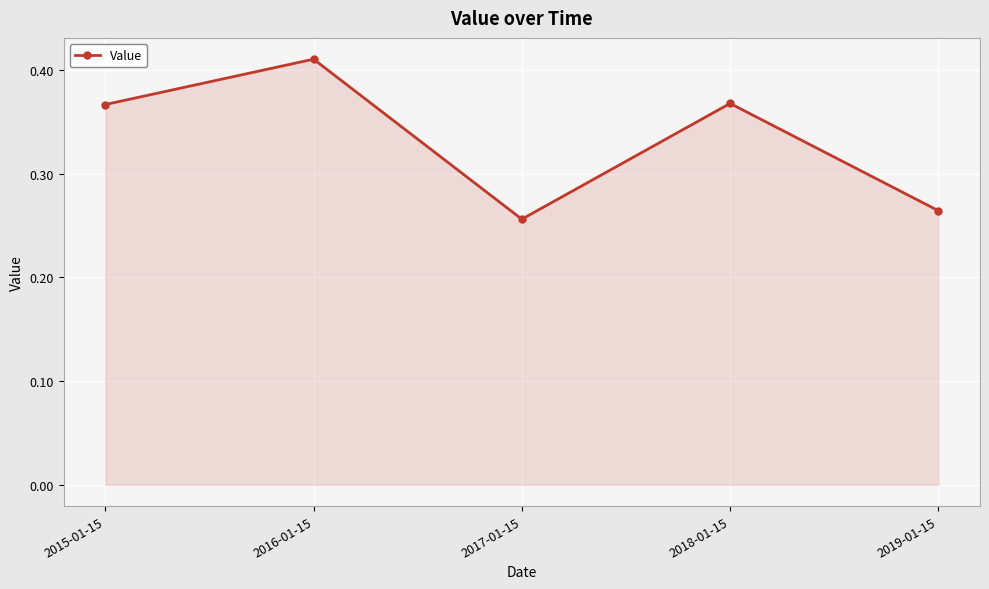

Which label corresponds to the smallest value in the chart?

2017-01-15